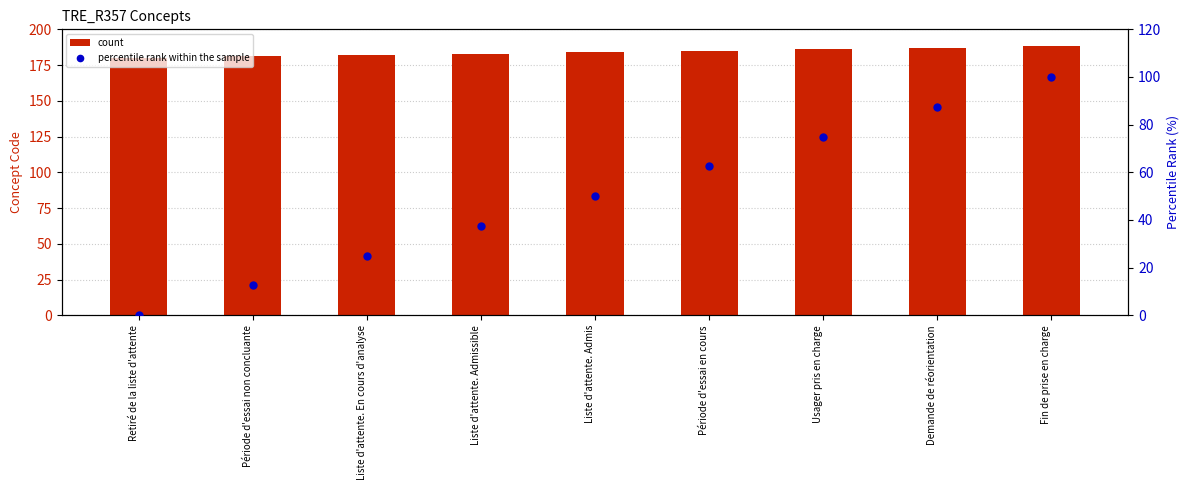

At which category is the sum across all series the highest?

Fin de prise en charge